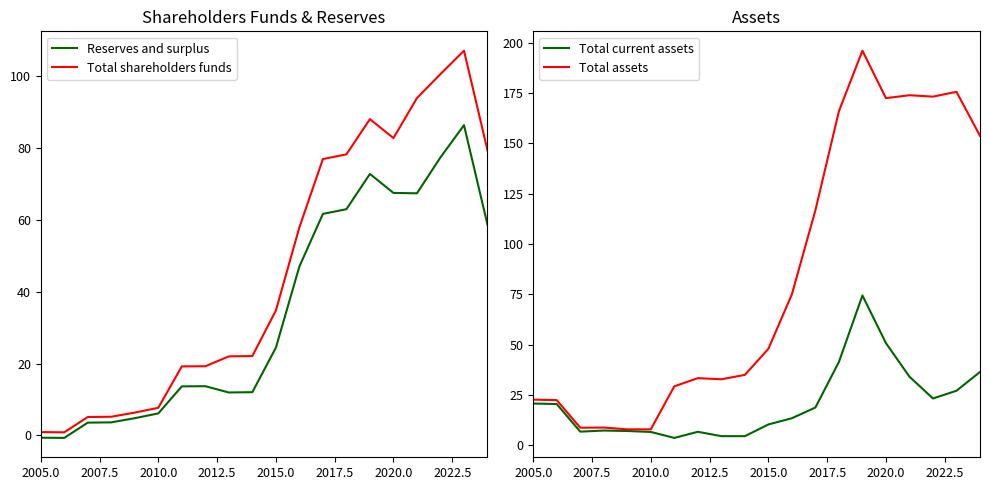

What is the maximum value for Reserves and surplus?

86.3